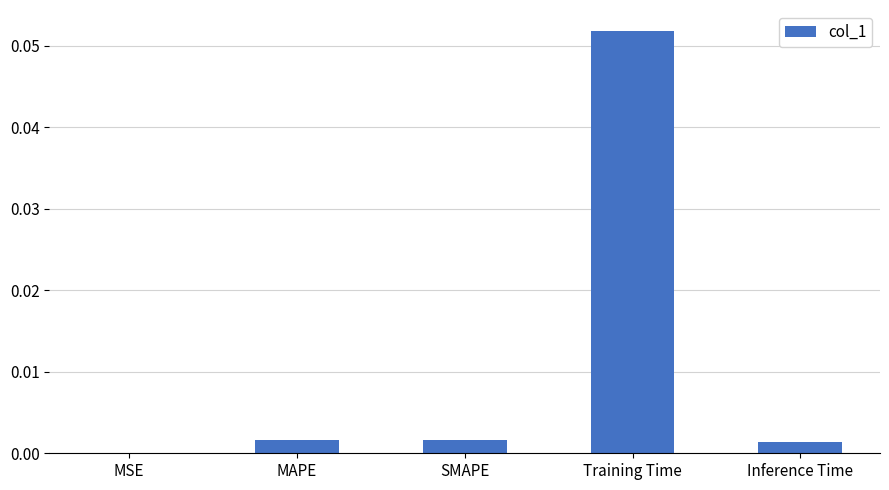

At which category does the chart reach its peak across all series?

Training Time